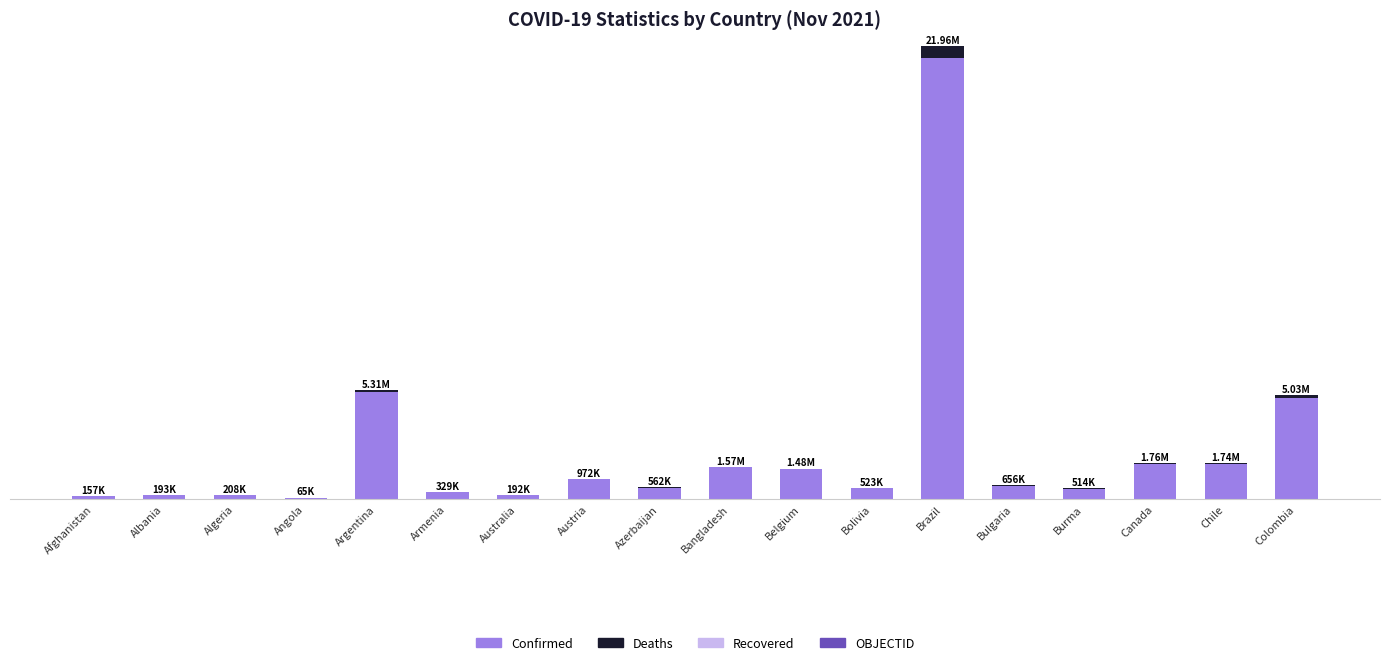

Which series changed the most between Afghanistan and Australia?

Confirmed